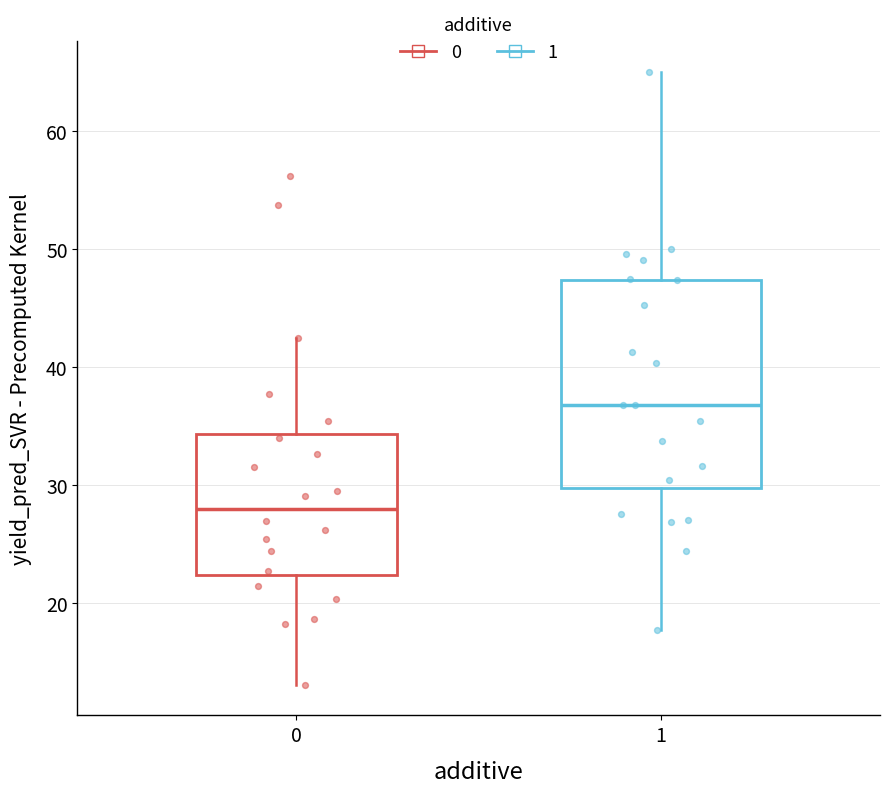

Reading left to right, read every box against the y-axis: the position of its median line, the range the box covers, and the ends of its whiskers. The values are not printed on the chart, so give them approximately, as read against the axis.

0: median 28, box 22 to 34, whiskers 13 to 42
1: median 37, box 30 to 47, whiskers 18 to 65